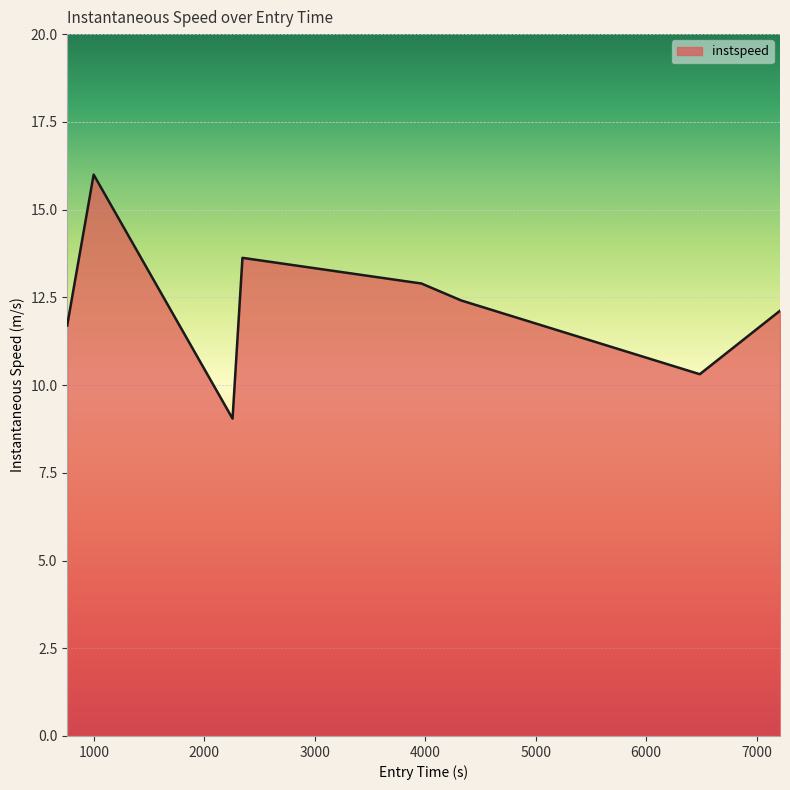

Reading left to right, transcribe all the data shown in this chart.

11.7	16.0	9.0	13.6	12.9	12.4	10.3	12.1